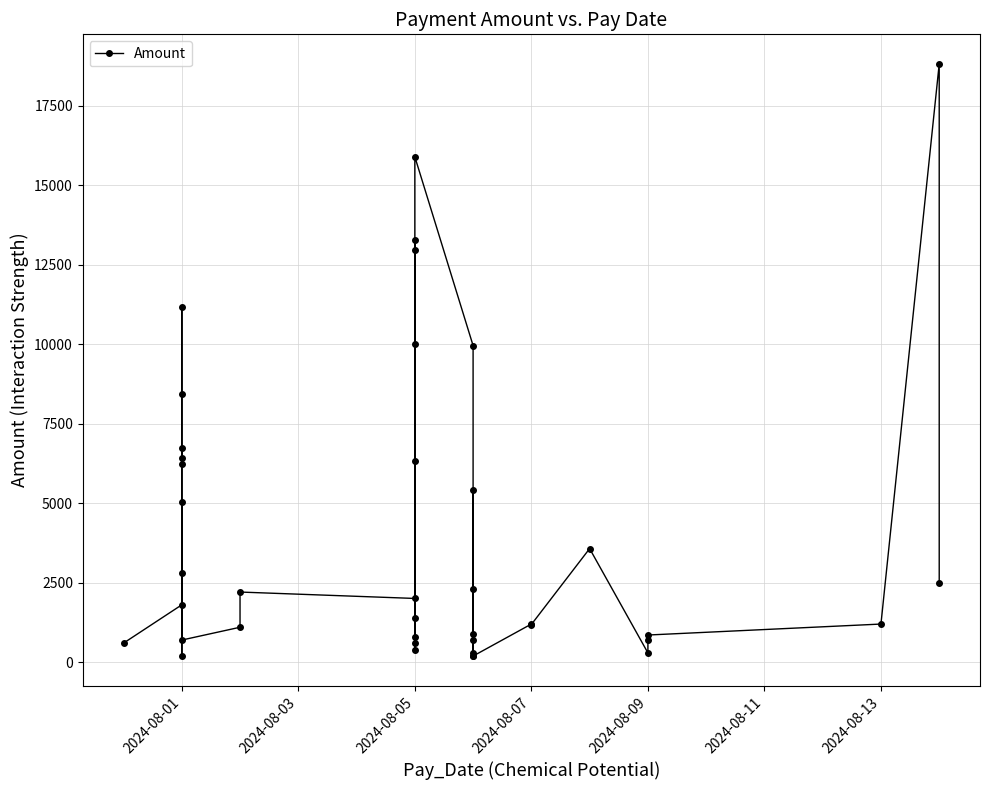

Does the chart have visible grid lines?

Yes